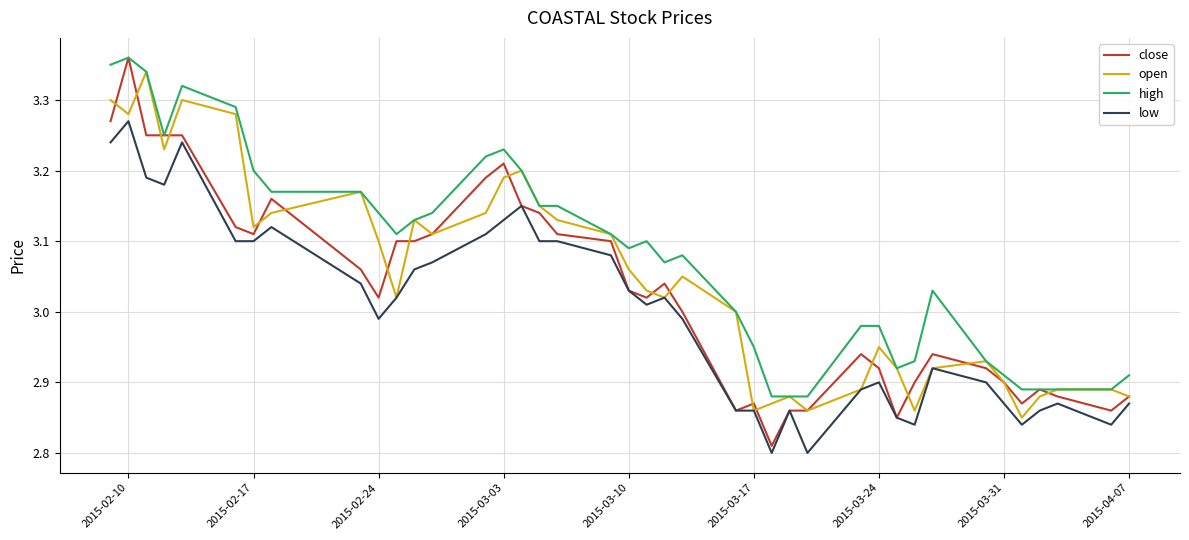

True or false: low and high cross at least once.

False